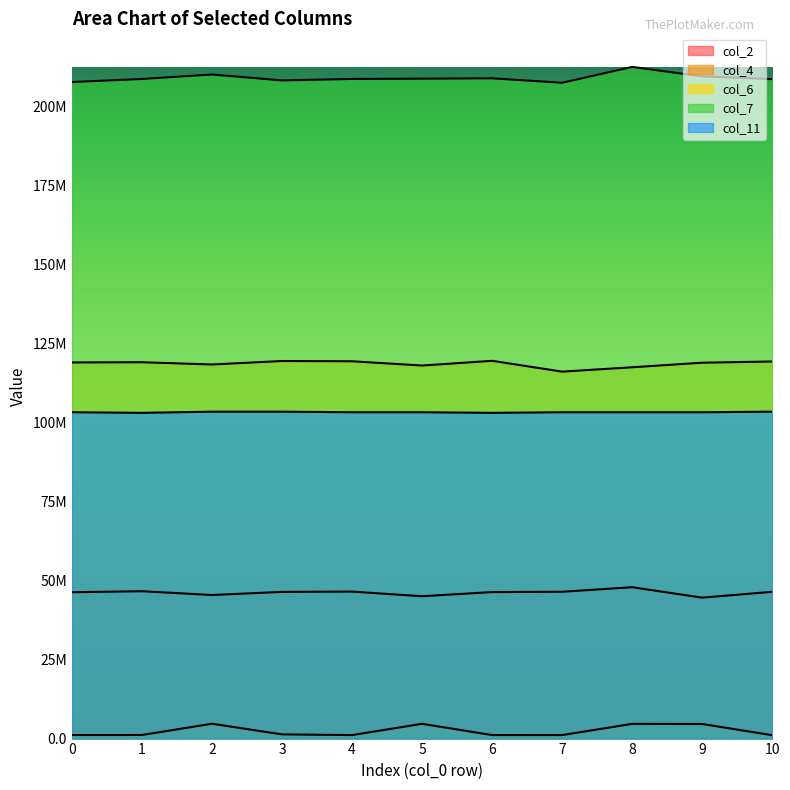

At which category does col_4 reach its first local peak?

2